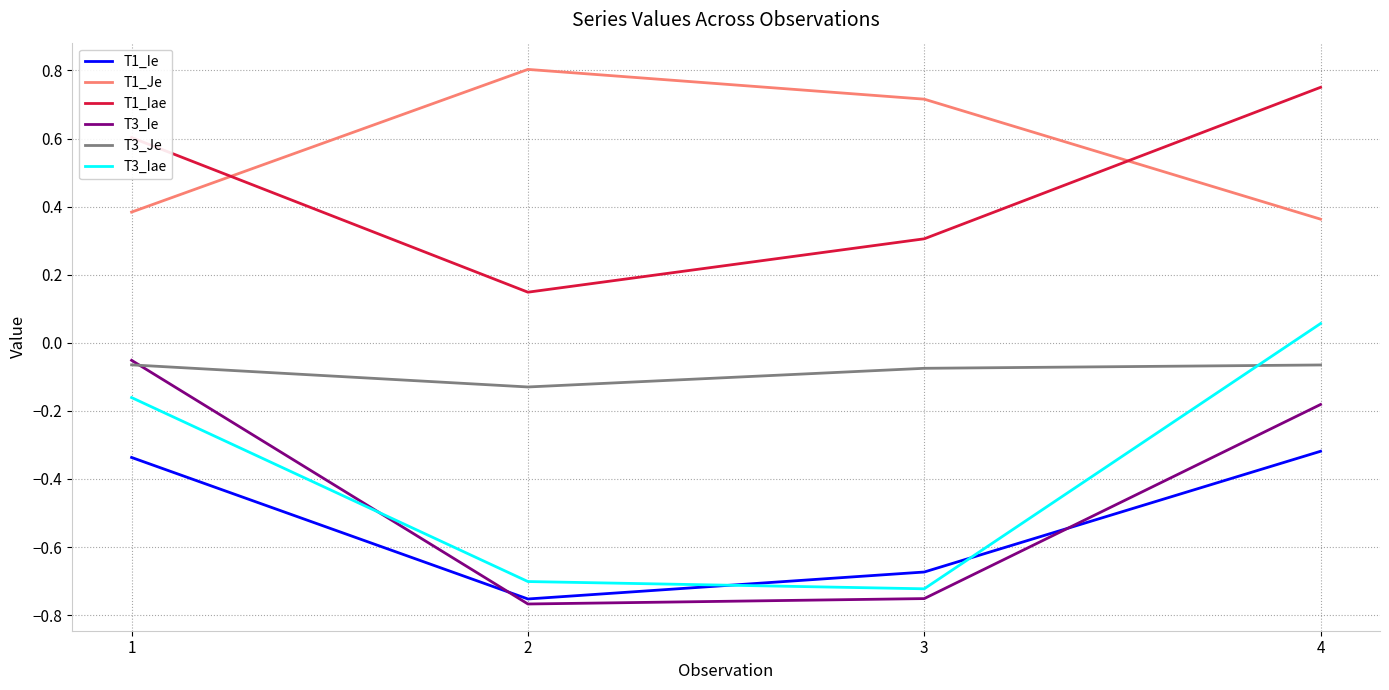

Between 2 and 3, which series saw the biggest shift?

T1_Iae